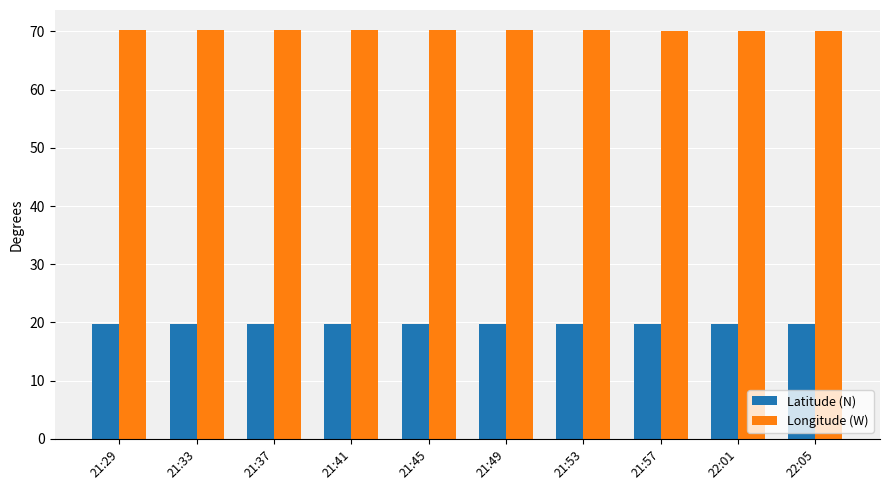

The value of Longitude (W) at 21:41 is 24.1. True or false?

False